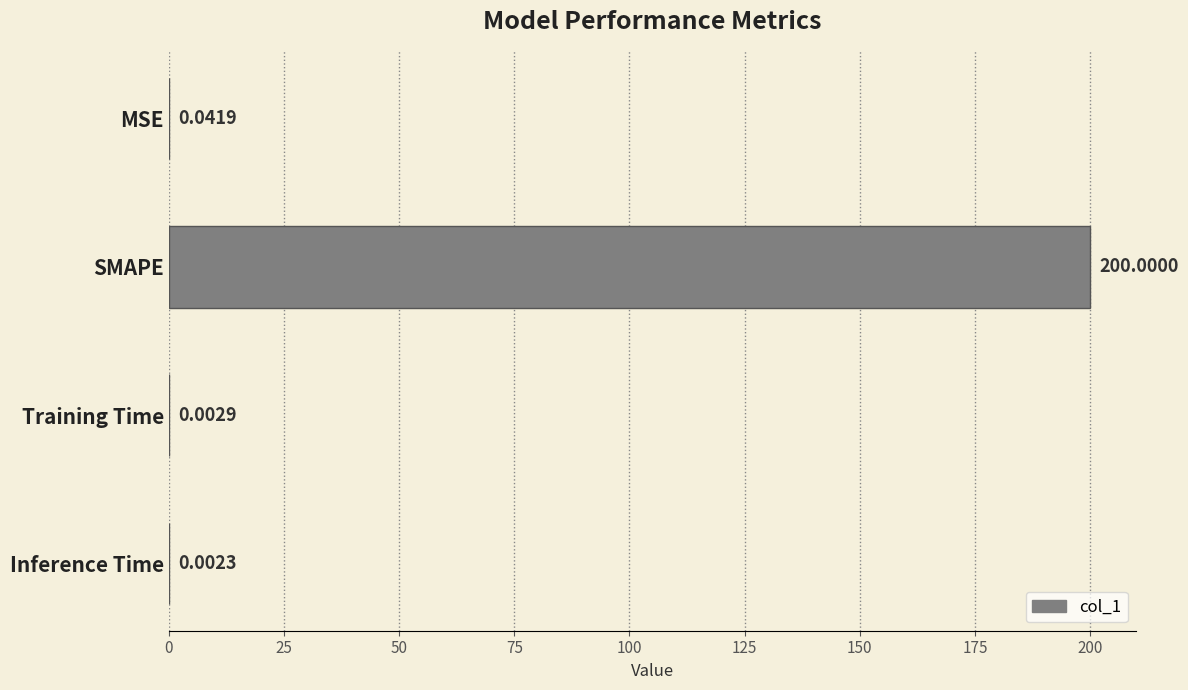

What is the sum of all values?

200.0